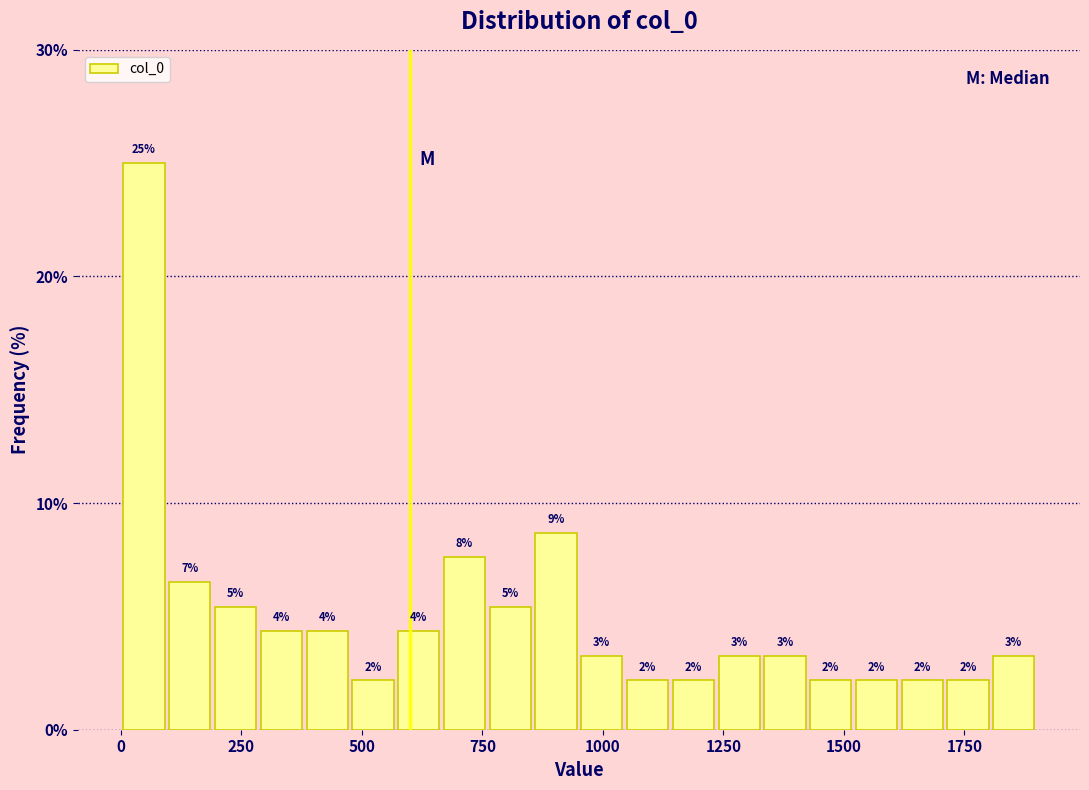

Read against the x-axis, roughly where is the centre of the tallest bar?

50